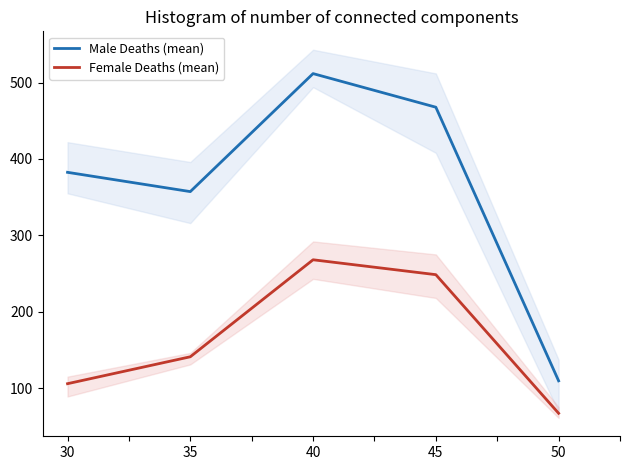

What is the value of the Female Deaths (mean) point at the 3rd from the left?

268.0